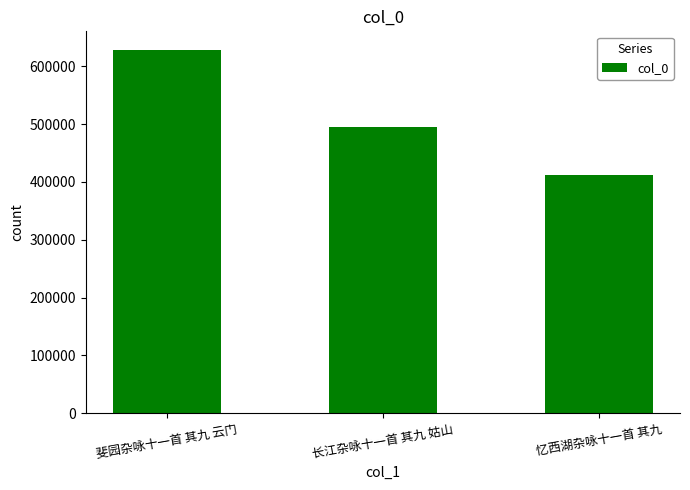

Rank the categories by value from highest to lowest.

斐园杂咏十一首 其九 云门, 长江杂咏十一首 其九 姑山, 忆西湖杂咏十一首 其九